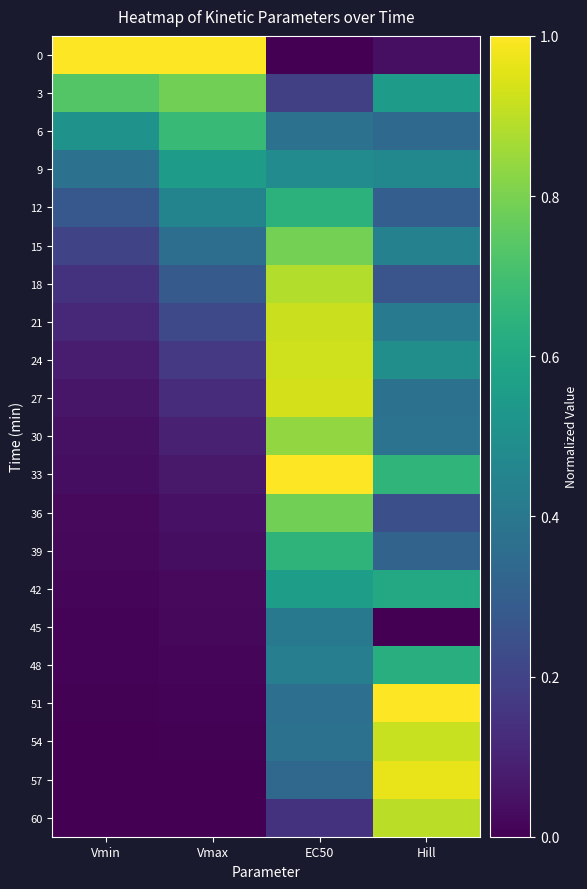

What is the difference between the highest and lowest values at Vmin?

1.0